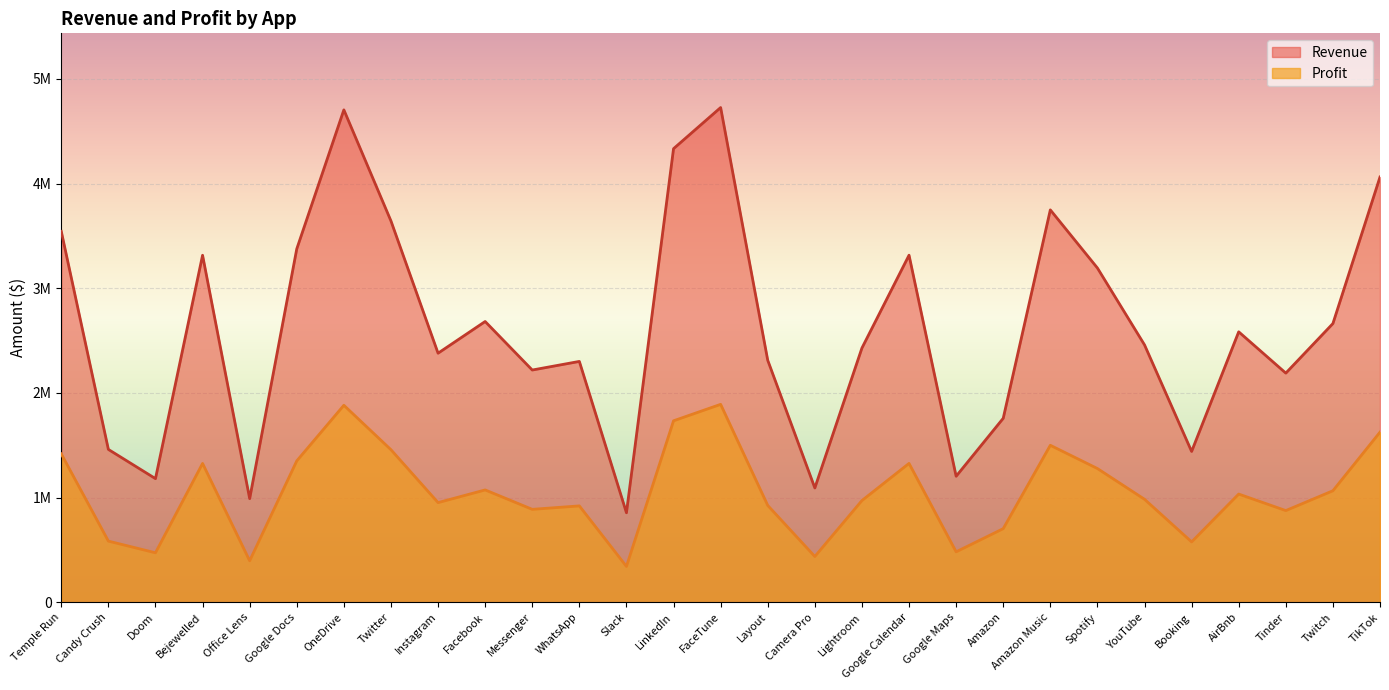

How many values in the Revenue series exceed 2459057?

14